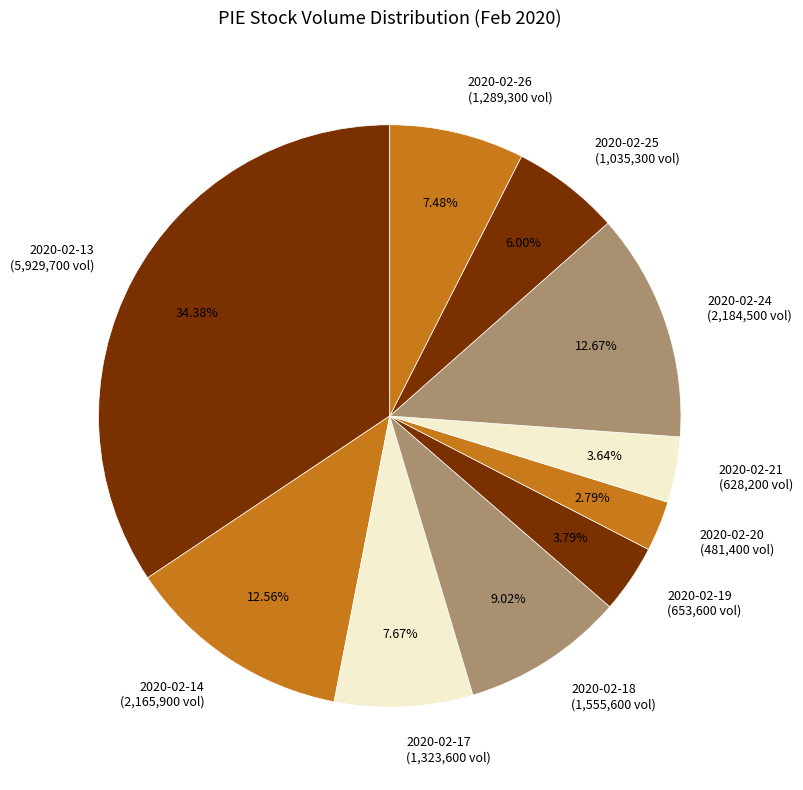

Is the sum of 2020-02-20 and 2020-02-26 greater than half?

No